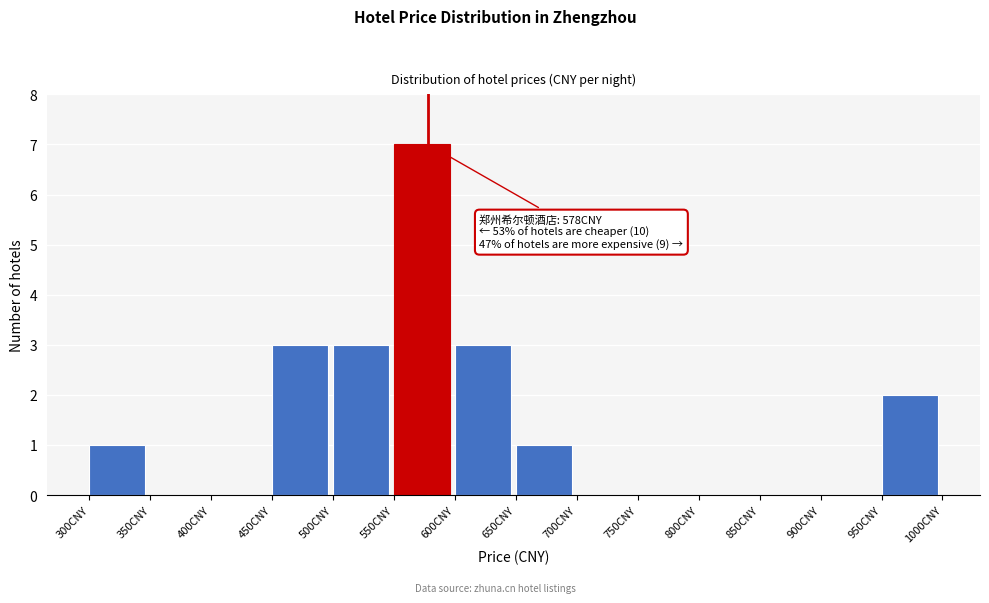

Over which range of the x-axis is the bar tallest?

550 to 600